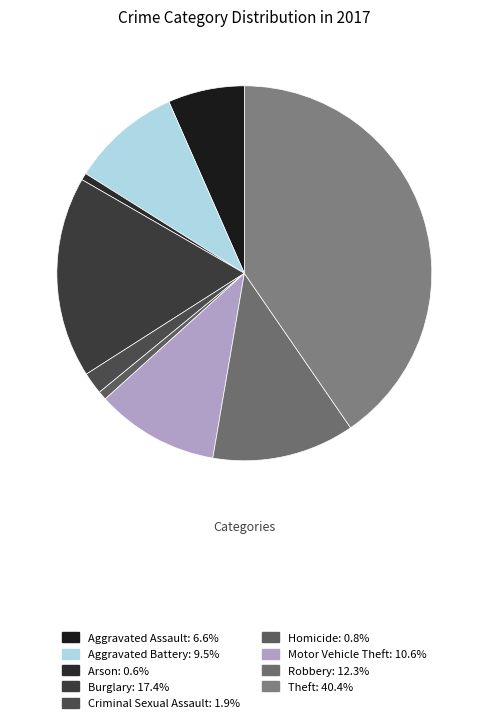

Rank the categories by value from highest to lowest.

Theft, Burglary, Robbery, Motor Vehicle Theft, Aggravated Battery, Aggravated Assault, Criminal Sexual Assault, Homicide, Arson